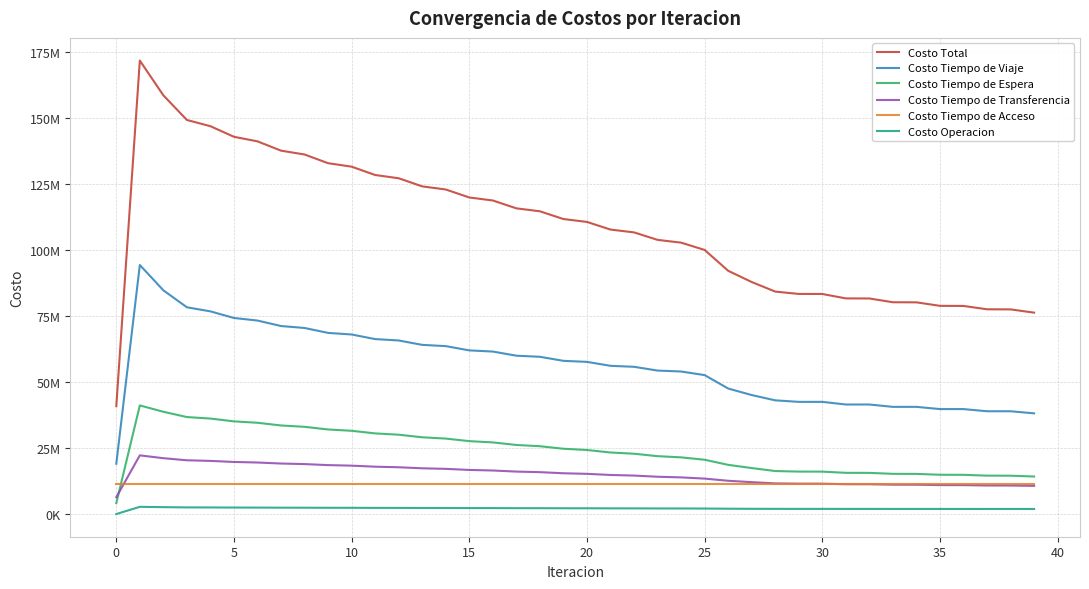

Reading left to right, transcribe all the data shown in this chart.

Costo Total: 40850516.0	171703031.8	158535382.3	149209500.0	146844848.8	142839433.5	141111168.5	137592377.4	136133750.8	132841490.7	131526243.1	128368802.5	127137507.4	124064045.8	122884619.4	119864224.9	118721042.5	115748021.5	114631106.8	111701013.7	110603679.3	107713125.6	106641824.9	103811843.5	102761067.7	99996615.2	92105714.0	87853593.8	84228053.7	83342196.5	83321504.4	81649570.5	81620777.3	80192355.0	80158061.5	78832860.7	78794929.3	77528186.8	77487491.9	76258304.0
Costo Tiempo de Viaje: 19035617.7	94294633.1	84712225.8	78284766.2	76743585.8	74236850.4	73261073.3	71186546.1	70454791.2	68586467.2	67986084.2	66242847.8	65719966.6	64055436.6	63580680.5	61966106.4	61525321.9	59956139.4	59540209.1	58012574.7	57615336.4	56126163.9	55753814.2	54323563.1	53971165.2	52604962.4	47529763.5	45053713.1	43049879.5	42473511.0	42476368.9	41477076.0	41477667.2	40586041.9	40585801.9	39740495.0	39739666.0	38922954.3	38921438.8	38126382.8
Costo Tiempo de Espera: 4112441.4	41124414.4	38727672.5	36723400.5	36152315.3	35090347.5	34561696.0	33538195.3	33027411.1	32024020.8	31523670.6	30533929.5	30040835.1	29061695.9	28574234.3	27604033.4	27121296.0	26159070.6	25680536.2	24725745.5	24251135.3	23303534.8	22840446.6	21915016.1	21463996.0	20562207.2	18627890.2	17408058.1	16282335.8	16076519.0	16059900.4	15607333.4	15586693.9	15225918.9	15202045.3	14877176.0	14851276.5	14543866.2	14516677.2	14217536.8
Costo Tiempo de Transferencia: 6372489.4	22220002.6	21151216.3	20355627.7	20121438.1	19724483.1	19512995.9	19125694.5	18919059.5	18529676.3	18323147.9	17928655.9	17720530.3	17320063.9	17109628.7	16702996.9	16489915.5	16077139.1	15861221.2	15442359.3	15223459.6	14798534.2	14569300.8	14123870.6	13883312.2	13415828.6	12598900.7	12076257.4	11602872.5	11507140.5	11499286.8	11289893.8	11280339.7	11113329.6	11102433.9	10955547.5	10943717.2	10808559.3	10796034.1	10667910.2
Costo Tiempo de Acceso: 11329967.5	11329967.5	11329967.5	11329967.5	11329967.5	11329967.5	11329967.5	11329967.5	11329967.5	11329967.5	11329967.5	11329967.5	11329967.5	11329967.5	11329967.5	11329967.5	11329967.5	11329967.5	11329967.5	11329967.5	11329967.5	11329967.5	11329967.5	11329967.5	11329967.5	11329967.5	11329967.5	11329967.5	11329967.5	11329967.5	11329967.5	11329967.5	11329967.5	11329967.5	11329967.5	11329967.5	11329967.5	11329967.5	11329967.5	11329967.5
Costo Operacion: 0.0	2734014.2	2614300.1	2515738.0	2497542.0	2457784.9	2445435.7	2411973.9	2402521.4	2371359.0	2363372.8	2333401.8	2326207.8	2296881.9	2290108.5	2261120.7	2254541.6	2225704.9	2219172.9	2190366.8	2183780.5	2154925.2	2148295.7	2119426.2	2112626.8	2083649.5	2019192.0	1985597.6	1962998.4	1955058.6	1955980.8	1945299.9	1946109.0	1937097.1	1937812.8	1929674.6	1930302.2	1922839.4	1923374.4	1916506.7